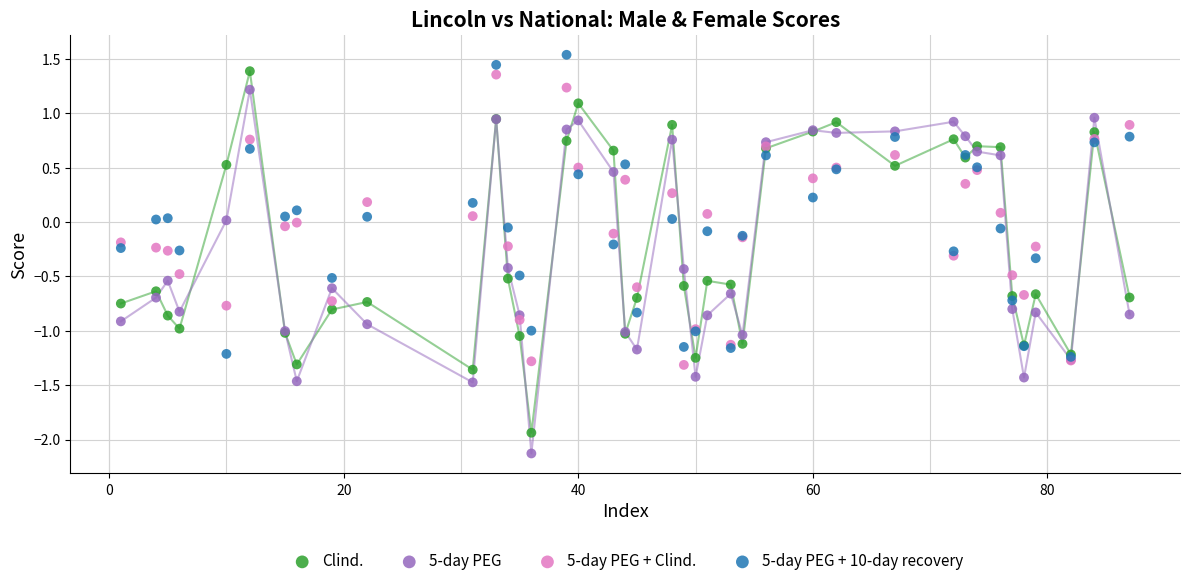

What are all the series names shown in the legend?

Clind., 5-day PEG, 5-day PEG + Clind., 5-day PEG + 10-day recovery